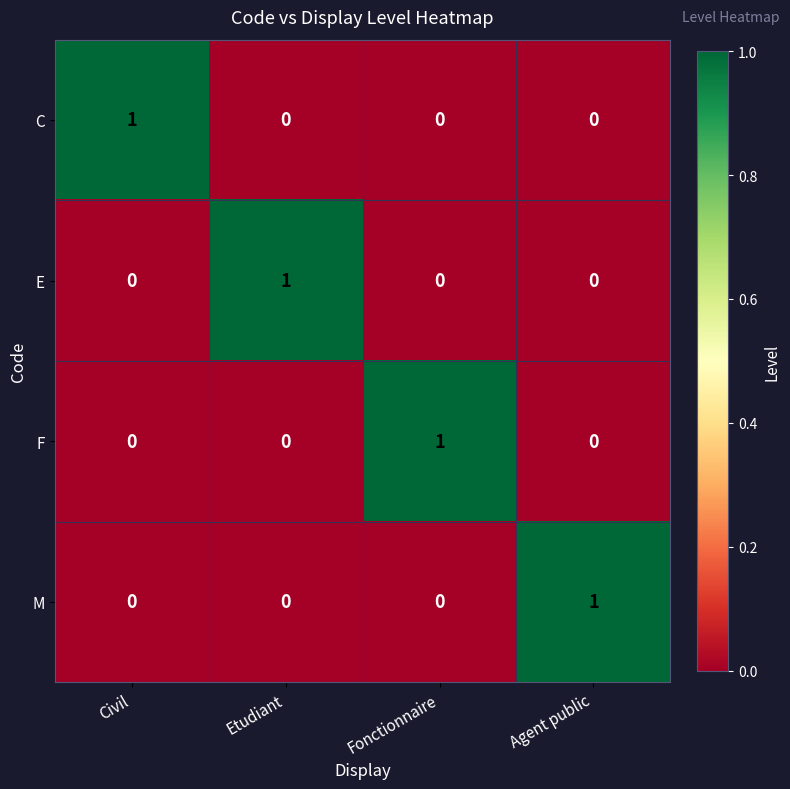

Is it true that C equals 0 at Fonctionnaire?

True